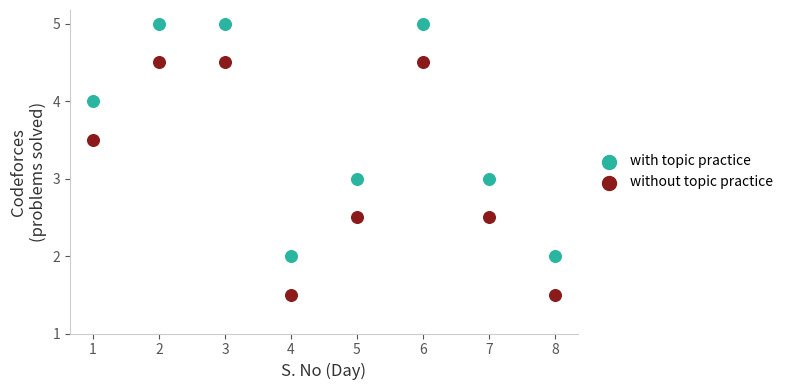

Across all data points, what is the range of X values (max minus min)?

7.0